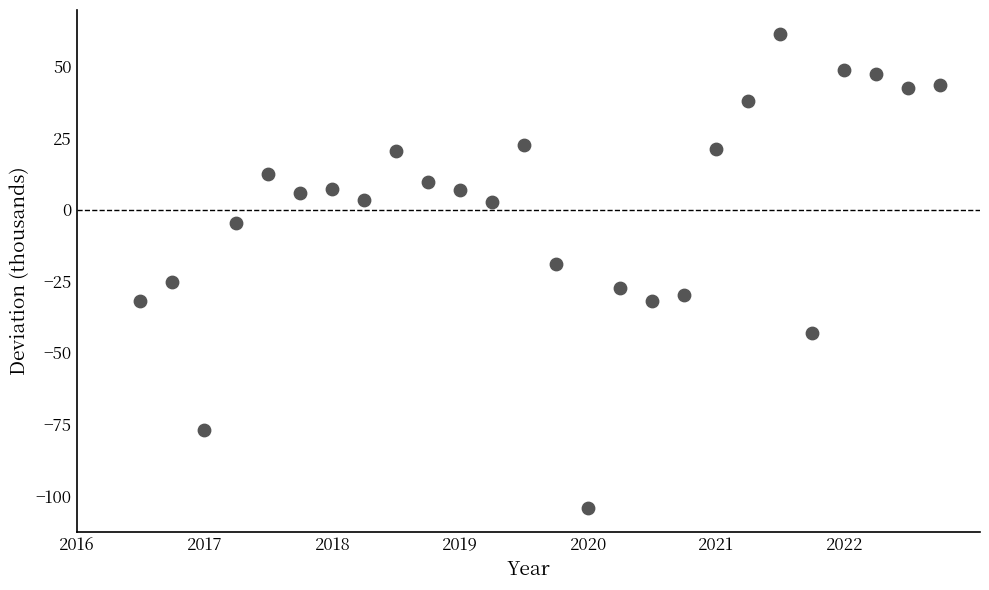

What is the range of X values (max minus min)?

6.2